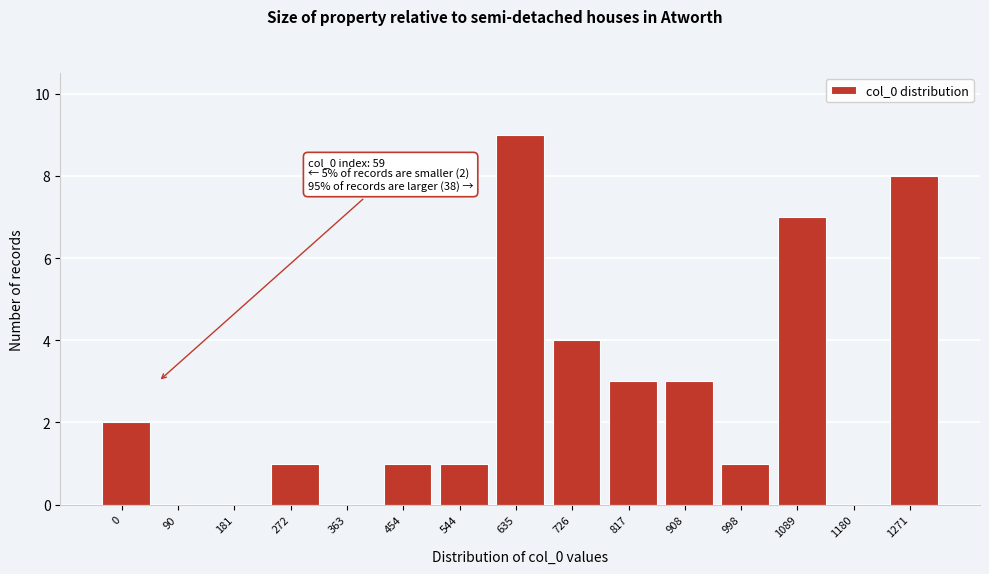

Reading left to right, extract all data points from this chart.

0=2	90=0	181=0	272=1	363=0	454=1	544=1	635=9	726=4	817=3	908=3	998=1	1089=7	1180=0	1271=8